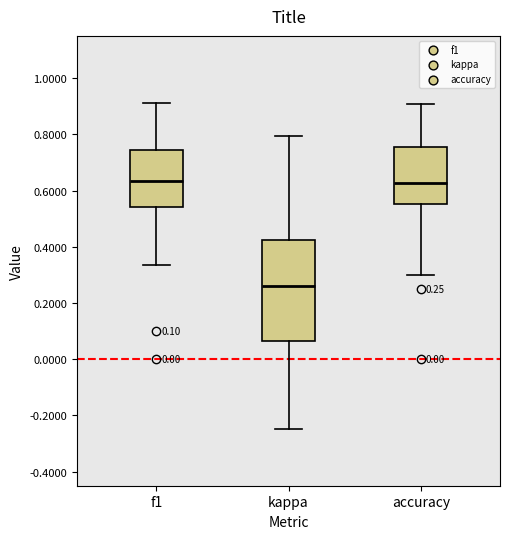

Which box has the lowest median line?

kappa